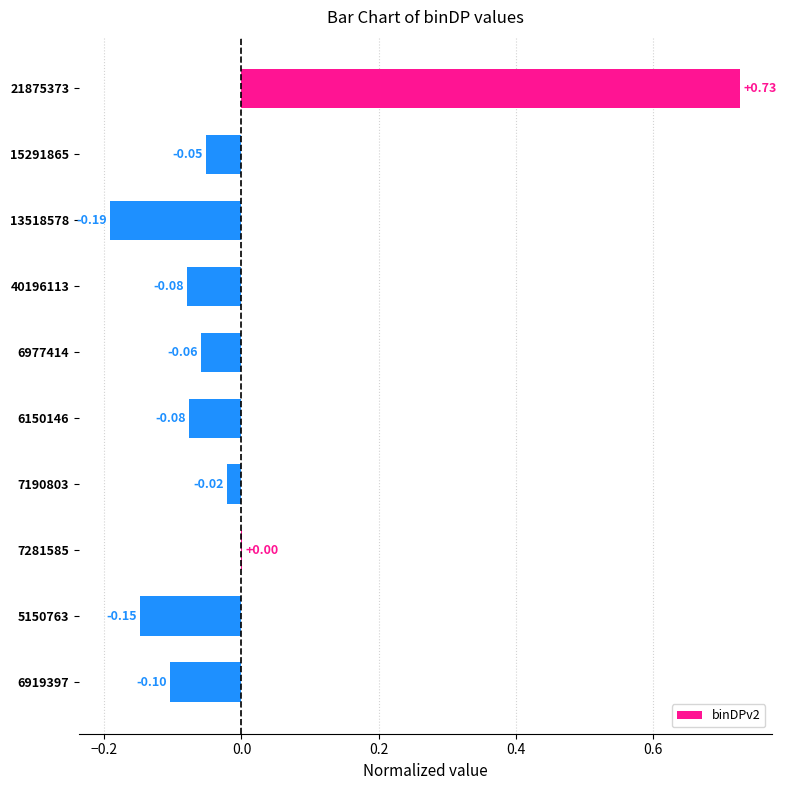

What is the sum of the values at 21875373 and 5150763?

0.6